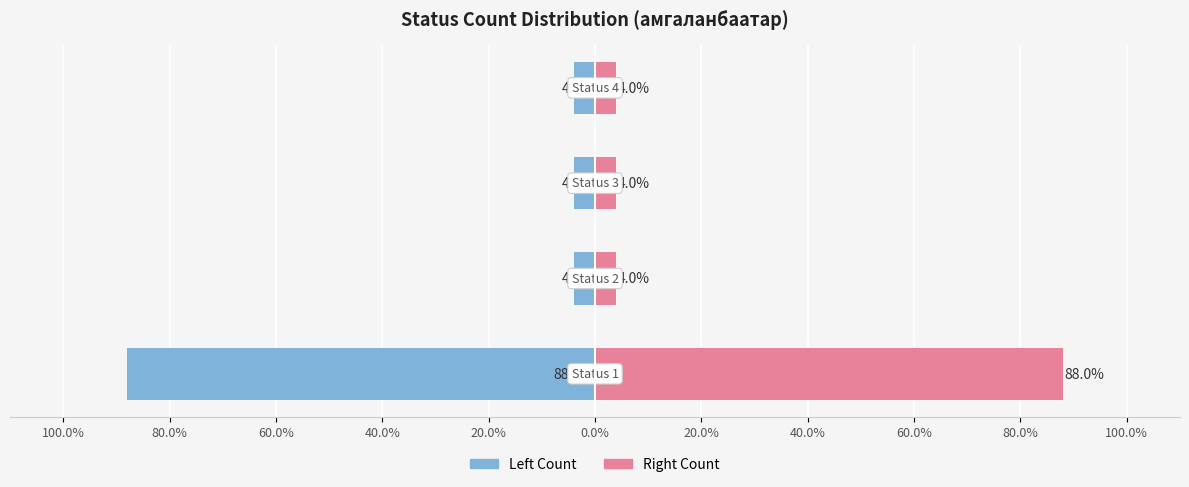

Reading left to right, what are all the values shown in this chart?

Count (left): 100.0%=-88	80.0%=-4	60.0%=-4	40.0%=-4
Count (right): 100.0%=88	80.0%=4	60.0%=4	40.0%=4